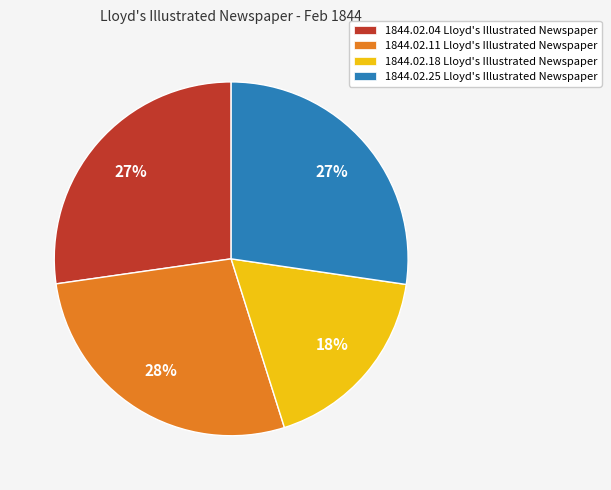

To the nearest percent, what is the difference between the largest and smallest slice percentages?

10%